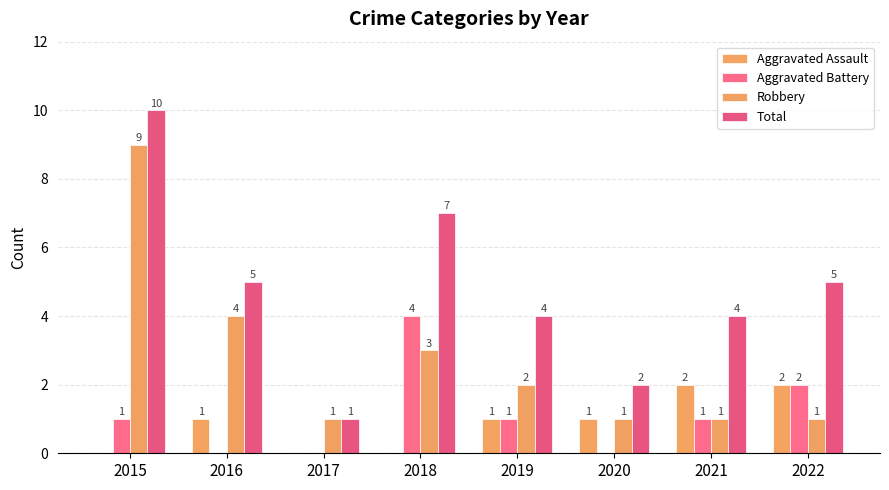

Count the Aggravated Assault values in the range 0 to 2.

8